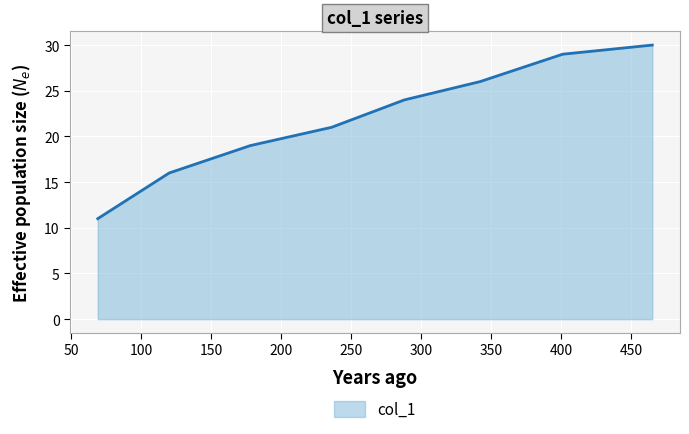

True or false: there are more than 0 points higher than both neighbors.

False